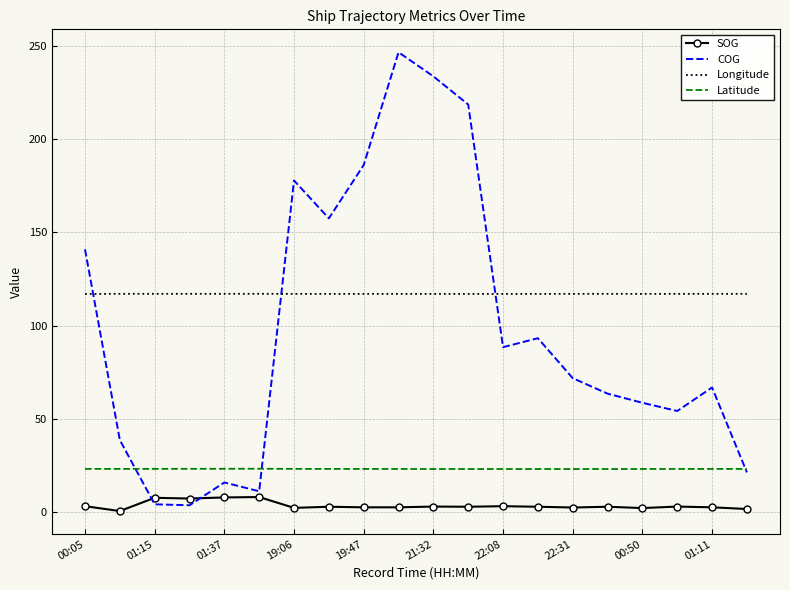

What is the greatest value displayed?

246.4